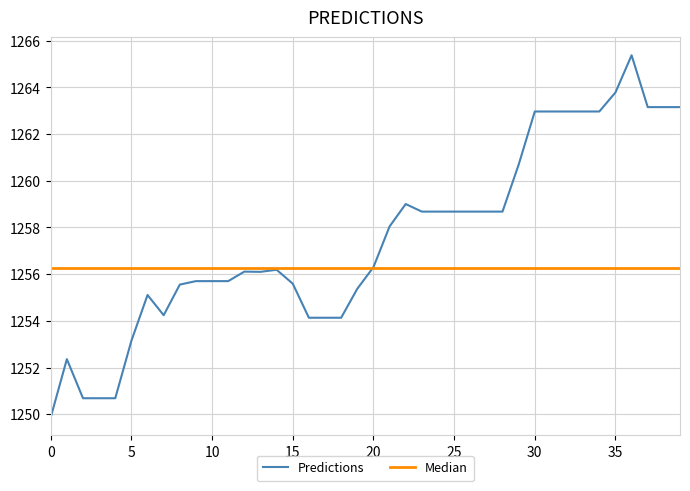

At which label is the value closest to 1257?

20